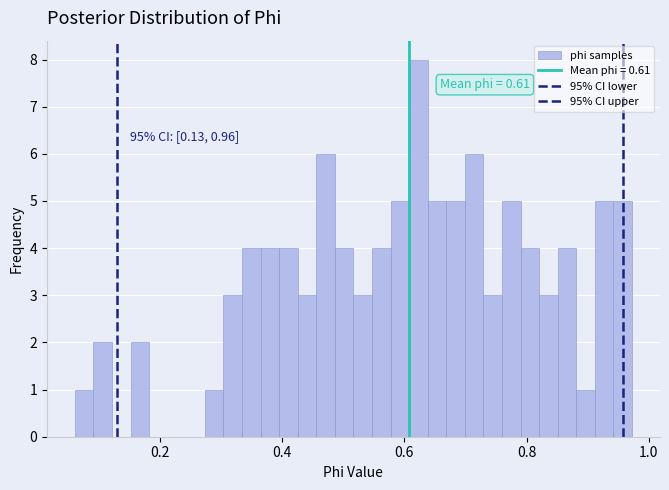

Read against the x-axis, roughly where is the centre of the tallest bar?

0.62